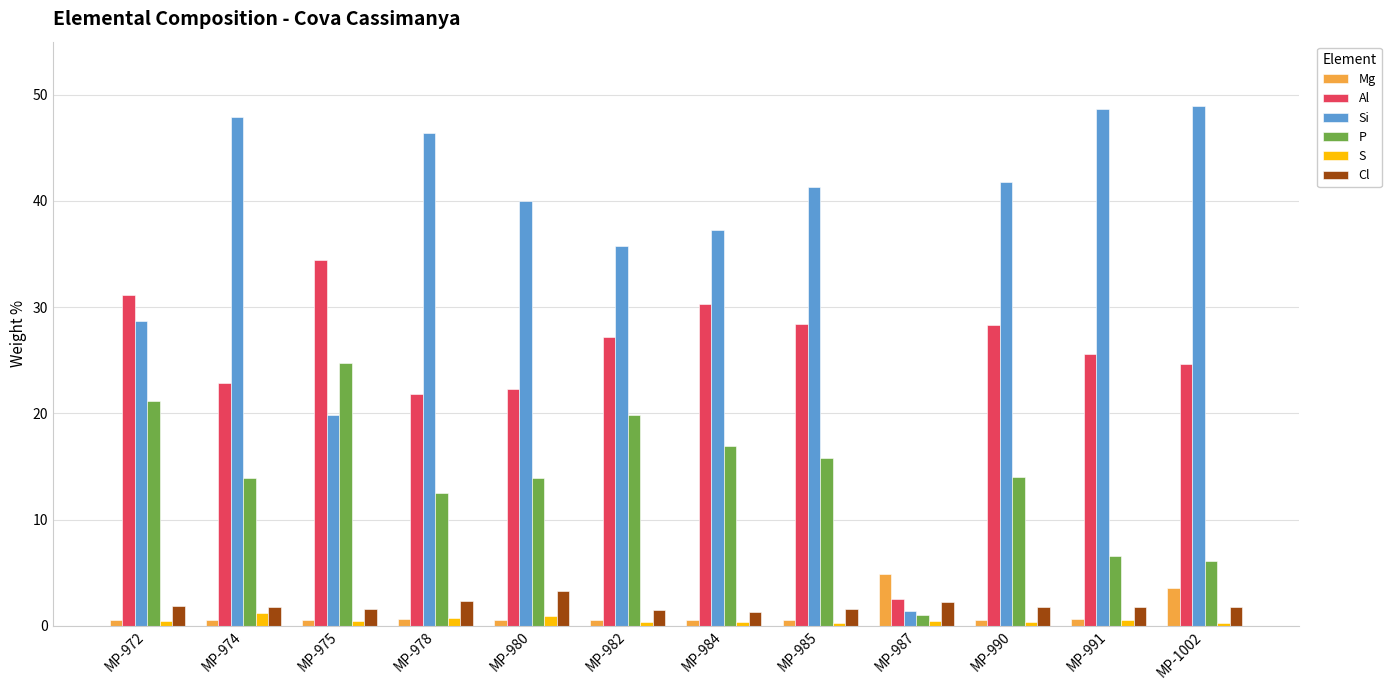

What is the sum of the Si values at MP-987 and MP-982?

37.2